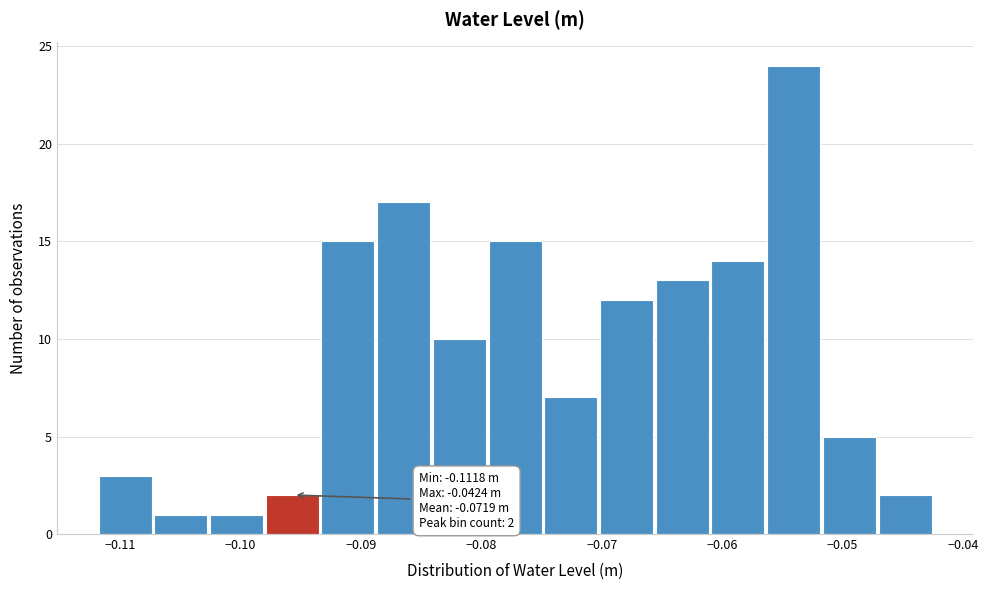

Over which range of the x-axis is the bar tallest?

-0.056 to -0.052